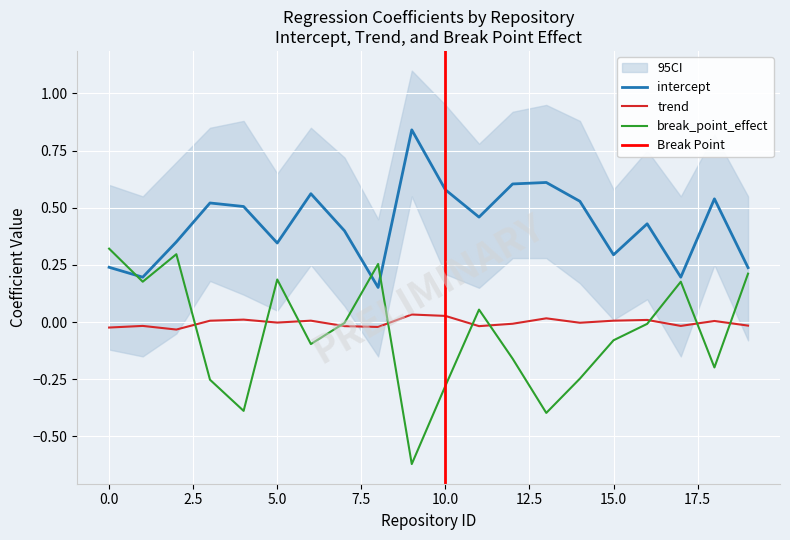

What is the total value across all series at 1?

0.4